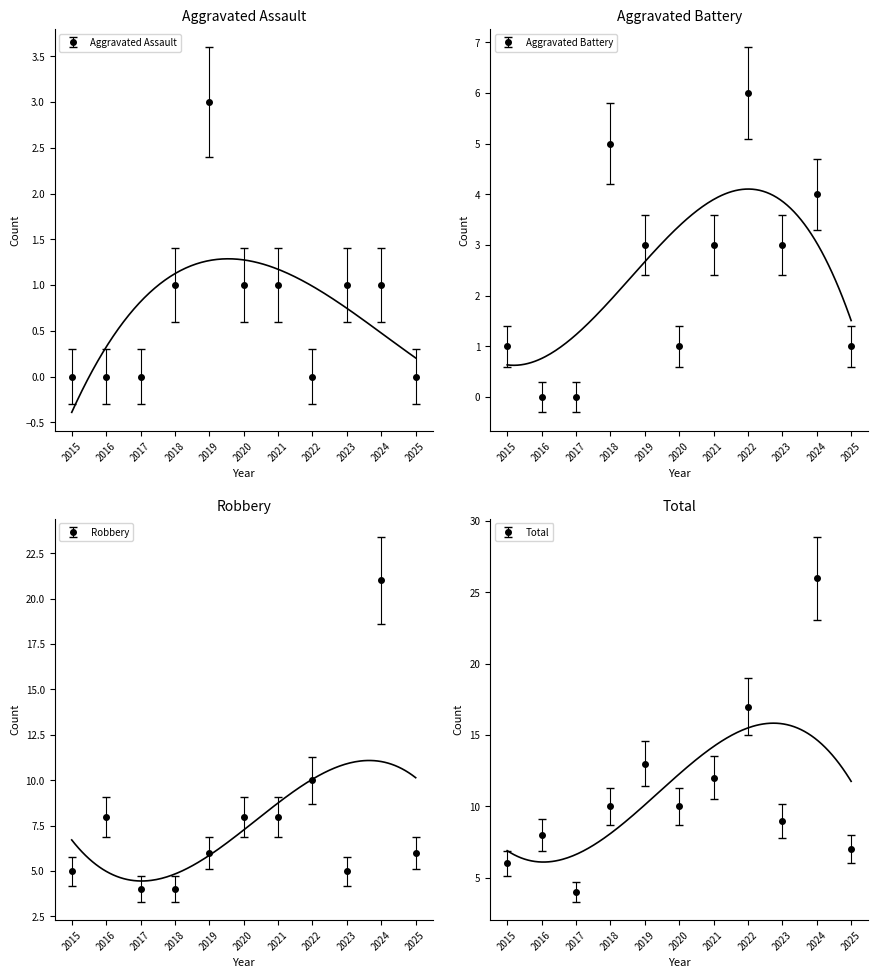

What is the approximate value of Total at 2025?

6.0